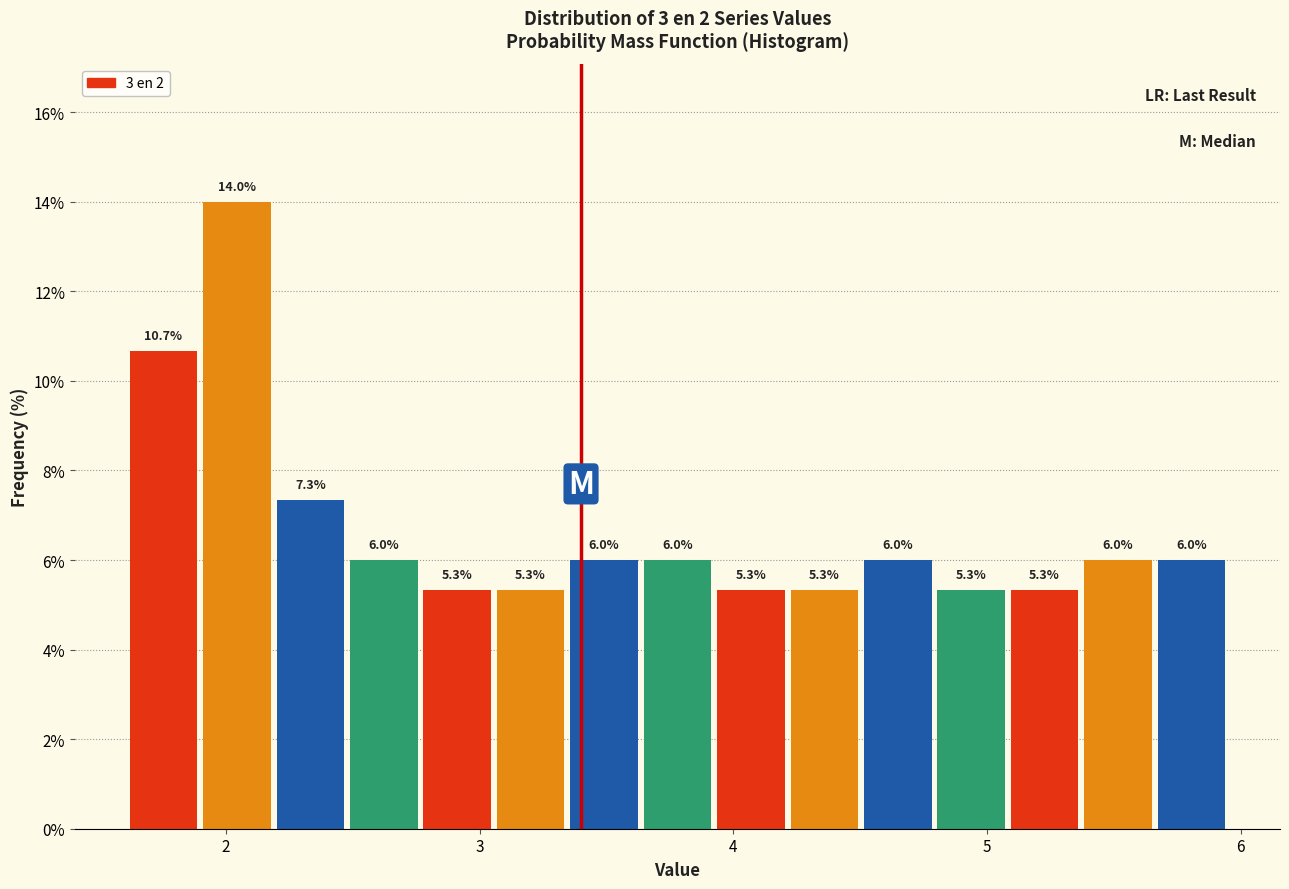

Around what value on the x-axis is the tallest bar? Give the approximate position of its centre, as read against the axis.

2.0